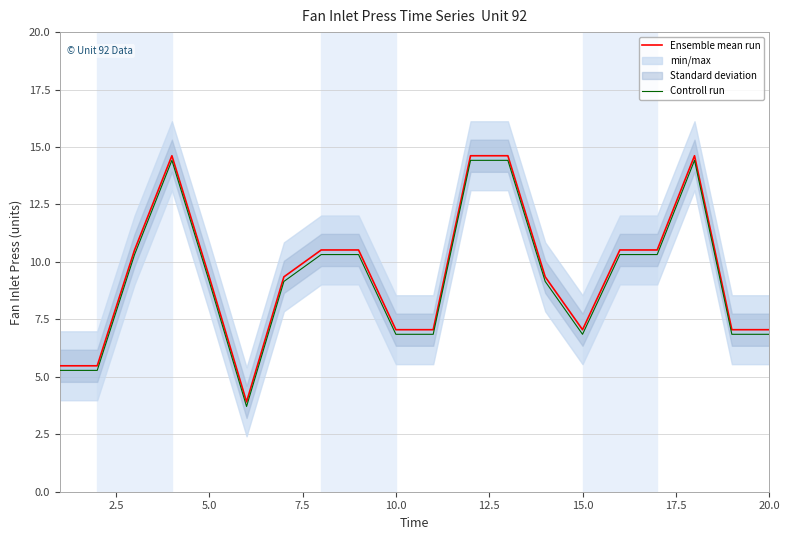

What is the average value of the Ensemble mean run series?

9.5